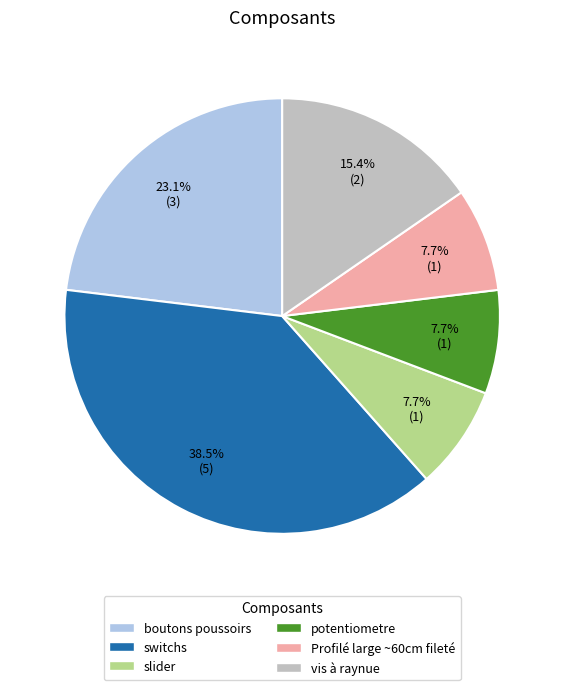

To the nearest percent, what is the average slice percentage?

17%